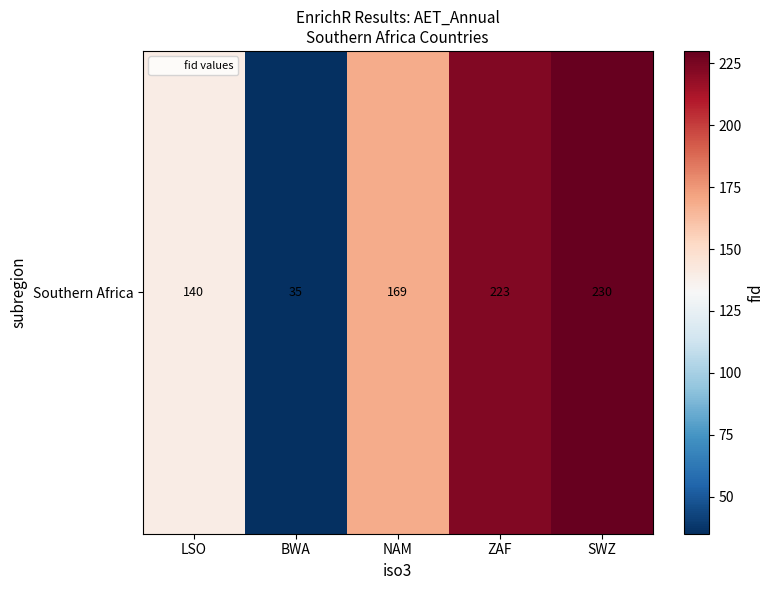

Is it true that the value at SWZ is 97?

False